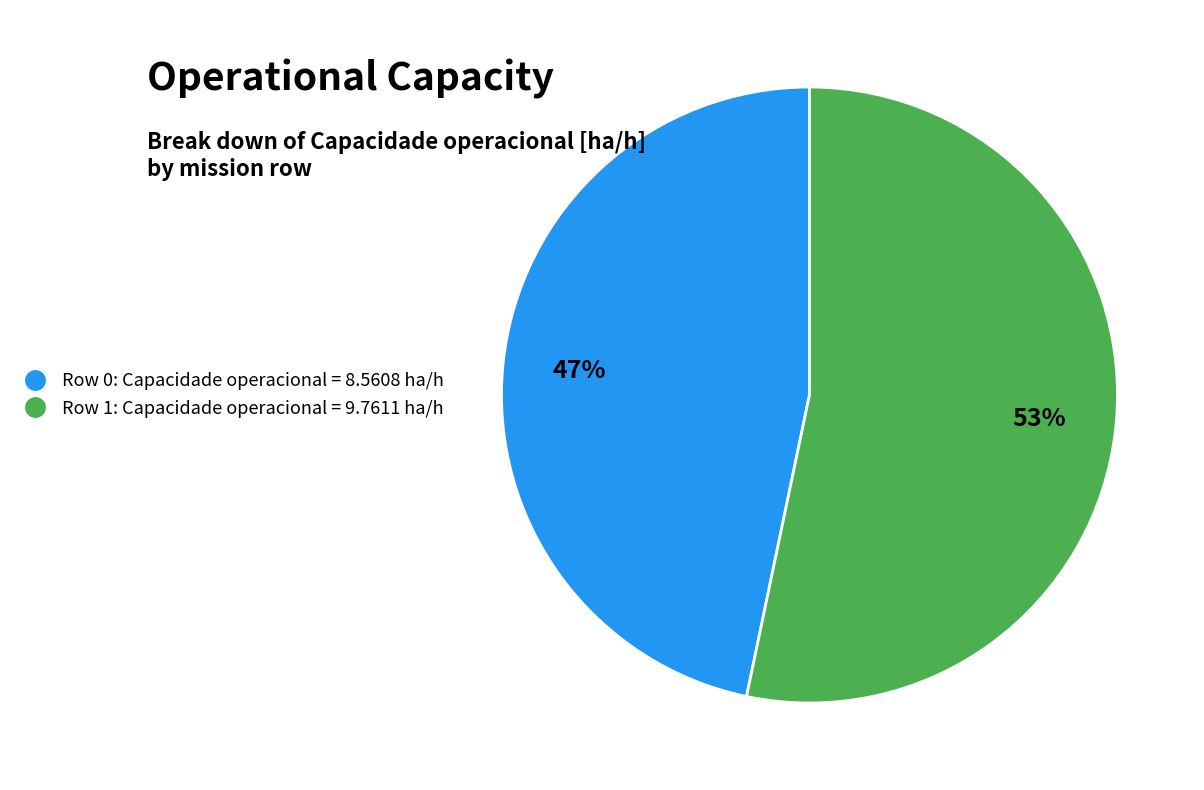

True or false: Row 0 accounts for 47% of the total.

True